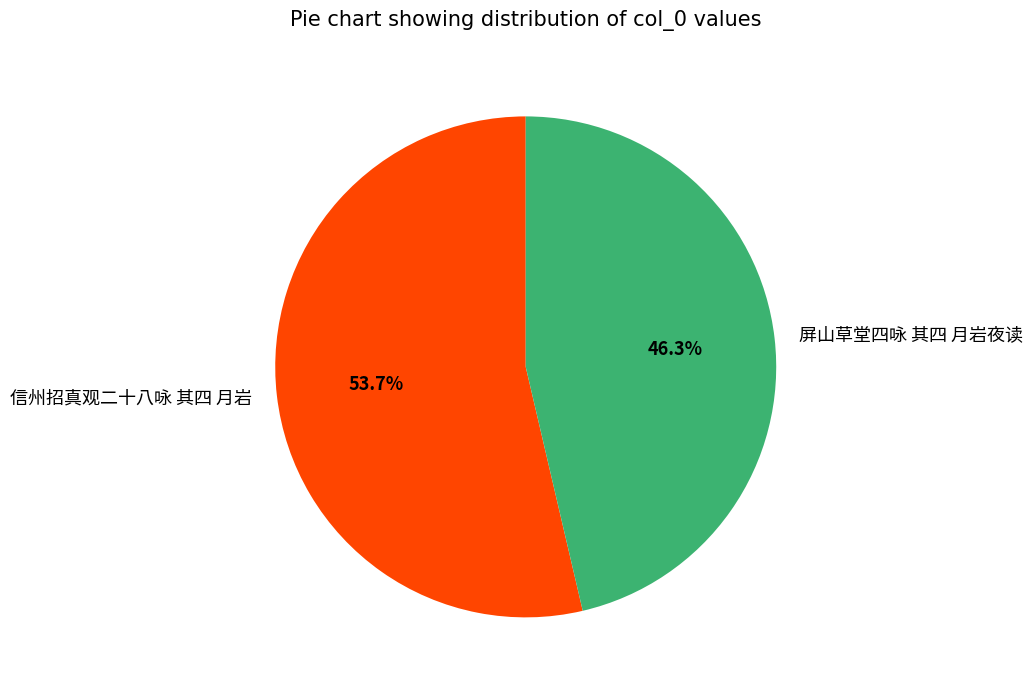

What percentage is the 屏山草堂四咏 其四 月岩夜读 slice, to the nearest percent?

46%